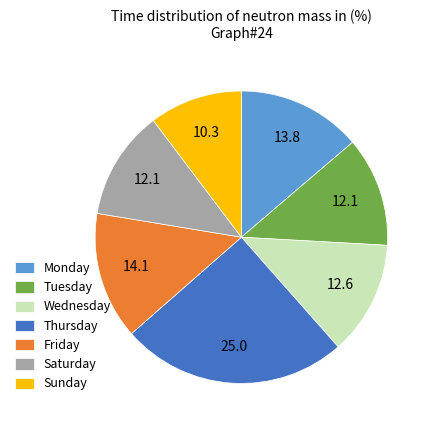

Does Saturday account for over 50% of the chart?

No